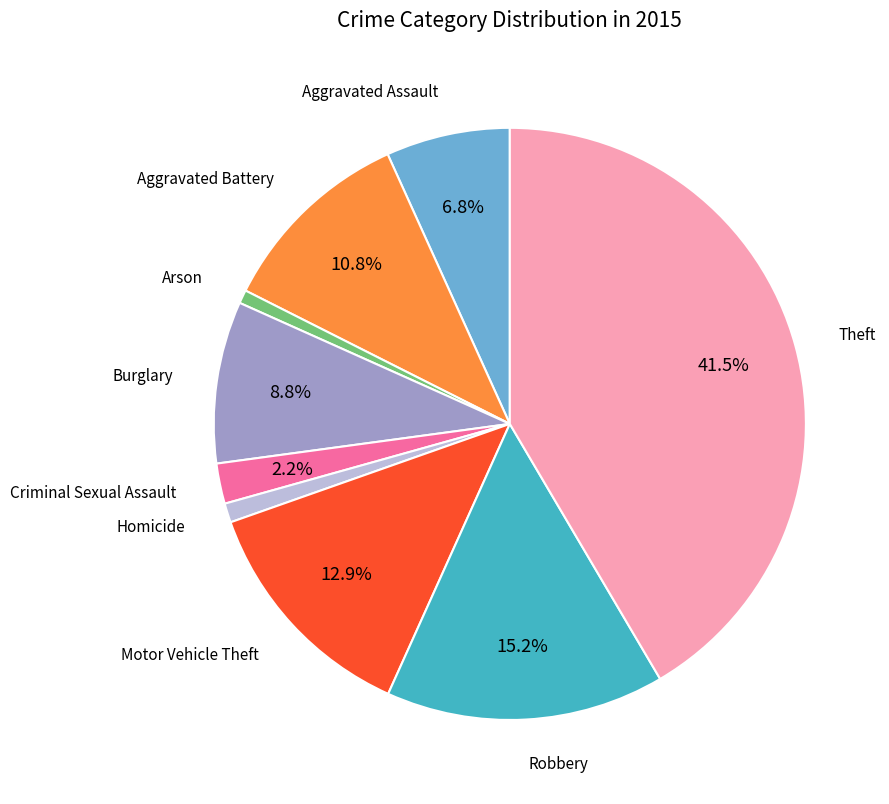

What is the largest slice in the pie chart?

Theft